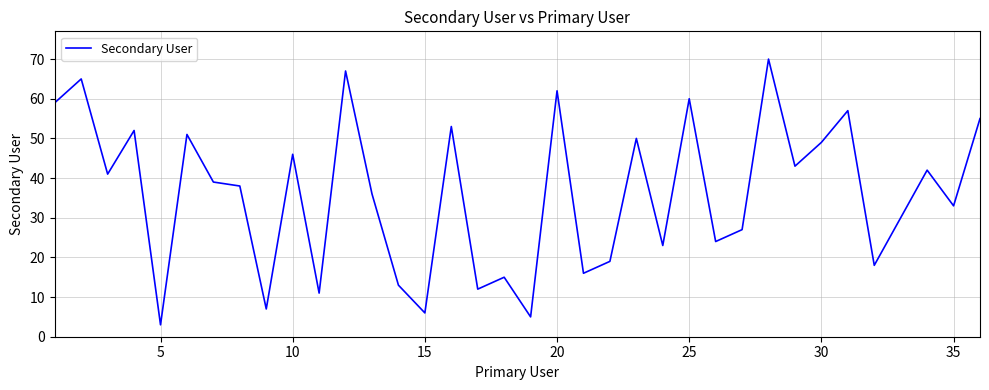

Does the chart have visible grid lines?

Yes